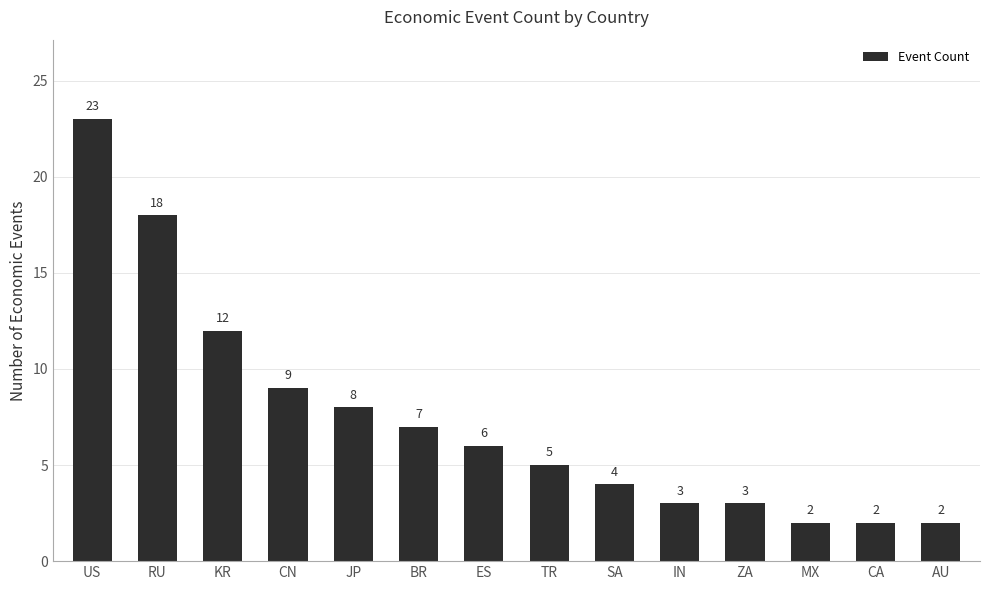

What is the sum of the values at US and KR?

35